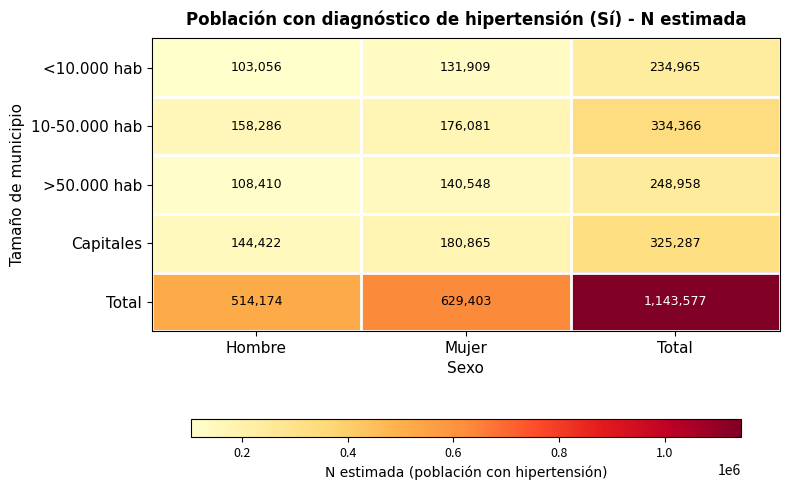

At which label is Total closest to 828875?

Mujer